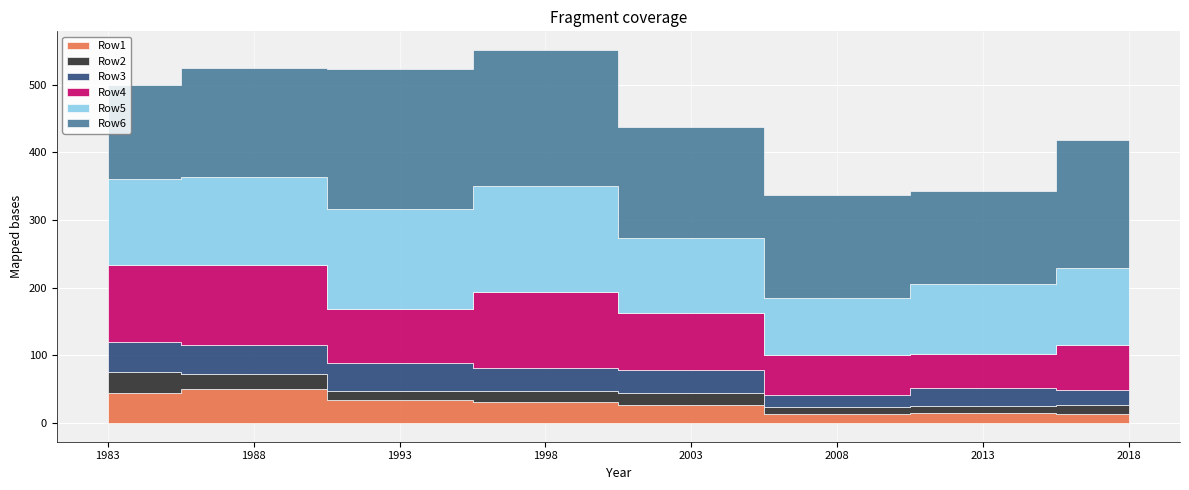

How many values in the Row3 series exceed 34?

3